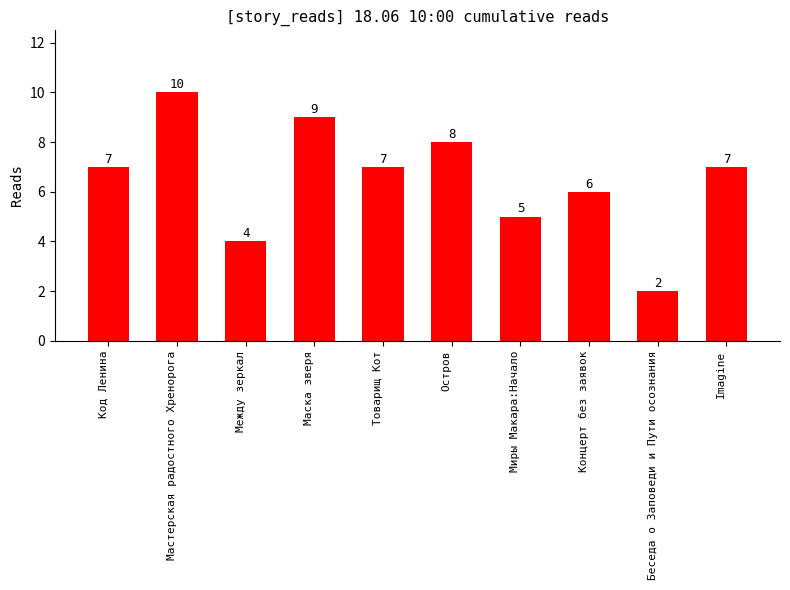

At which label is the value closest to 6?

Концерт без заявок